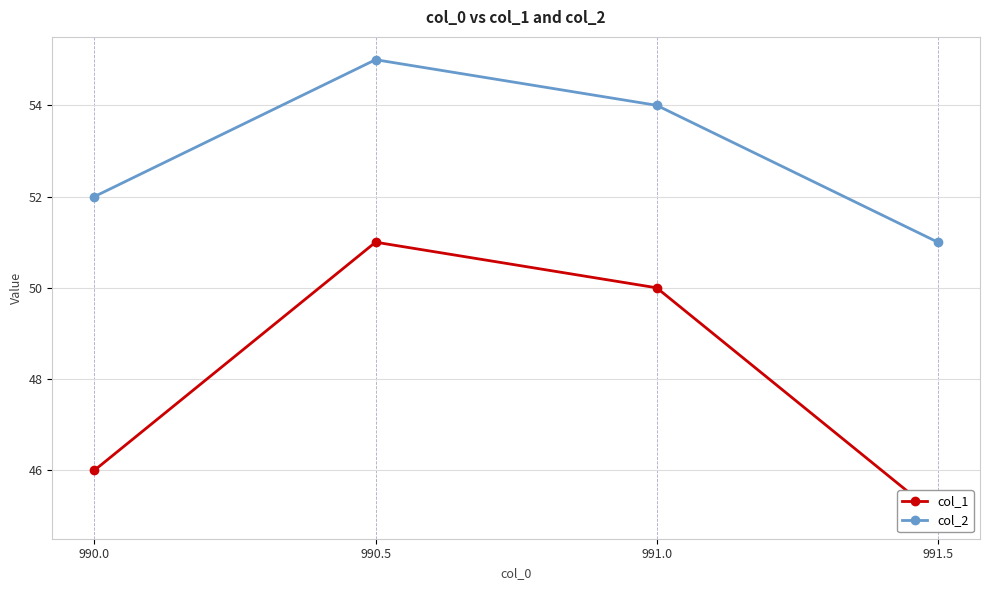

At which label is col_1 closest to 48?

990.0